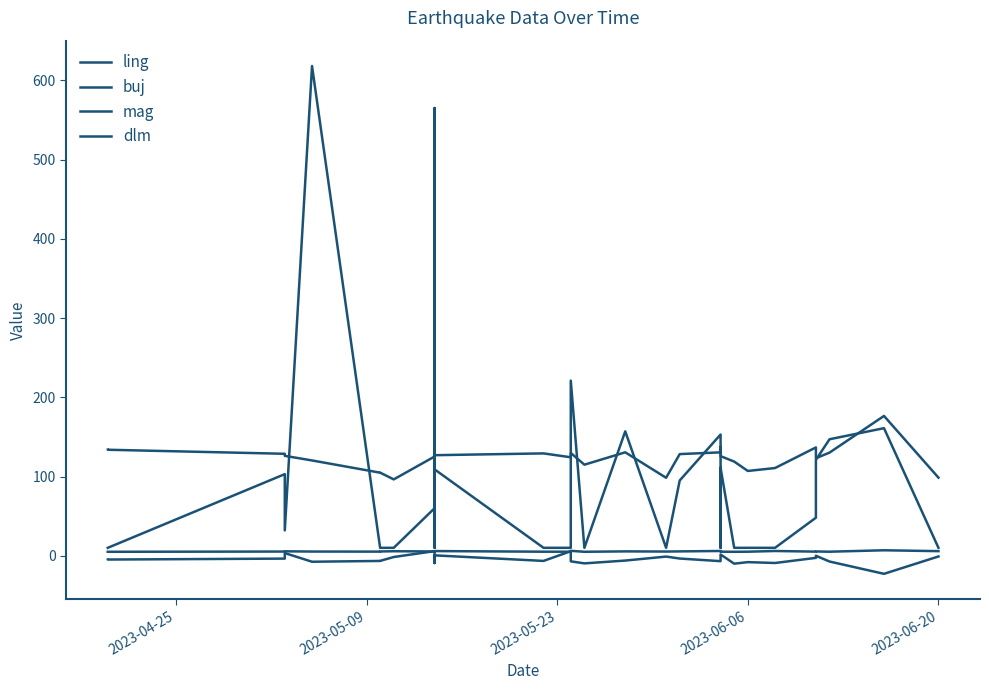

True or false: mag and buj intersect in this chart.

False